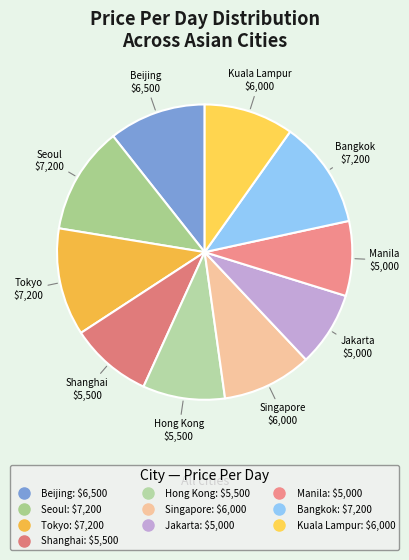

What is the ratio of the value at Bangkok to the value at Manila?

1.4